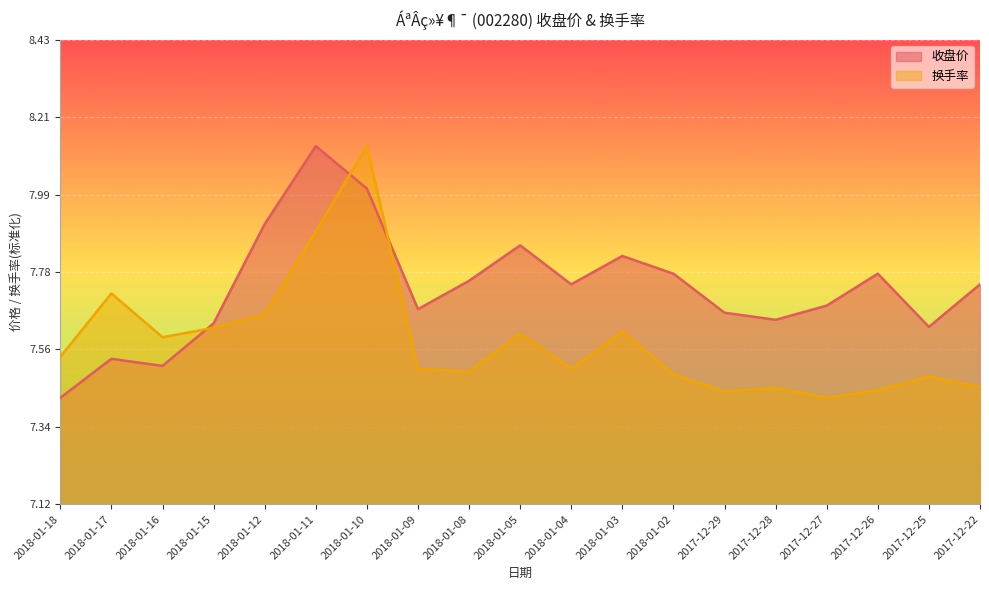

True or false: 换手率 and 收盘价 cross at least once.

True